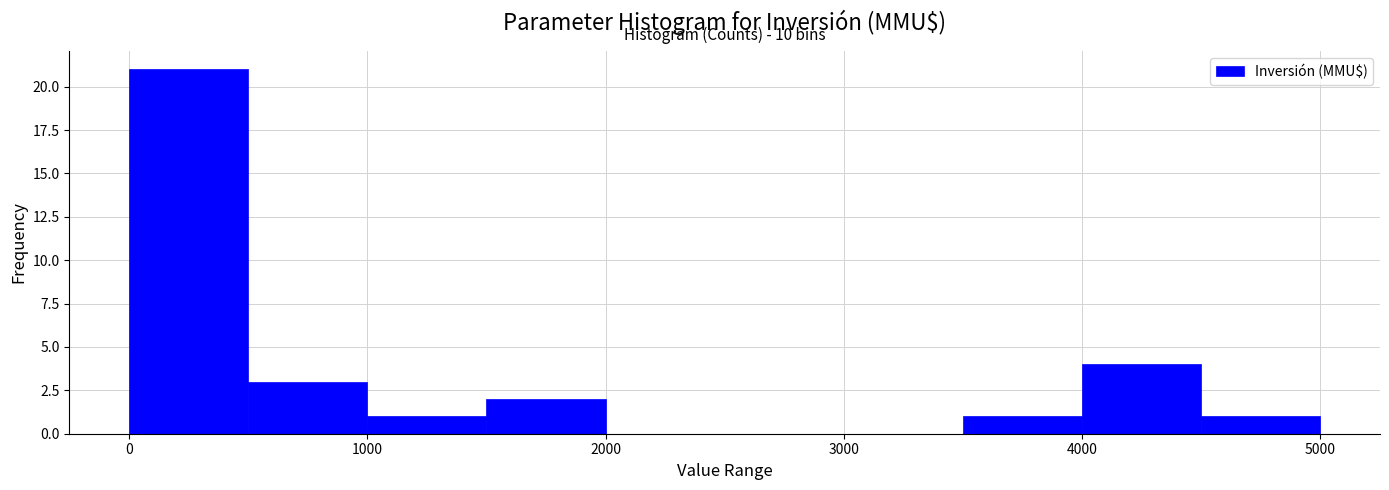

Which range on the x-axis has the tallest bar?

0 to 500